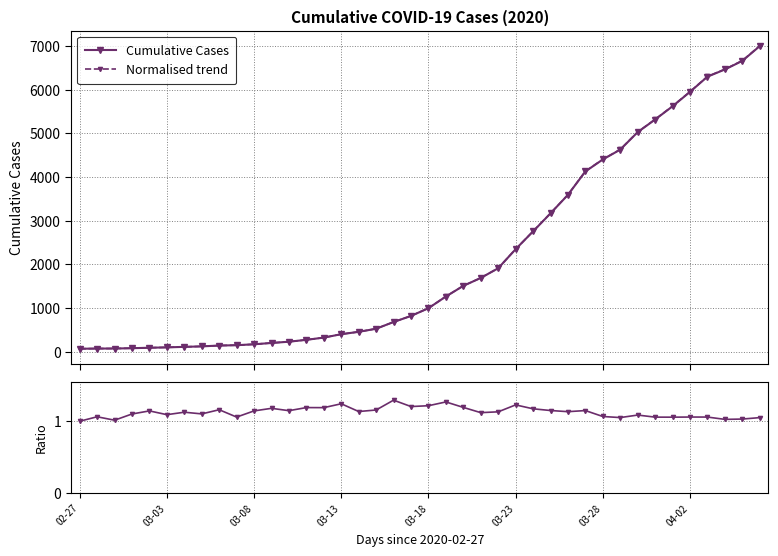

Which series has the largest range (max minus min)?

Normalised trend